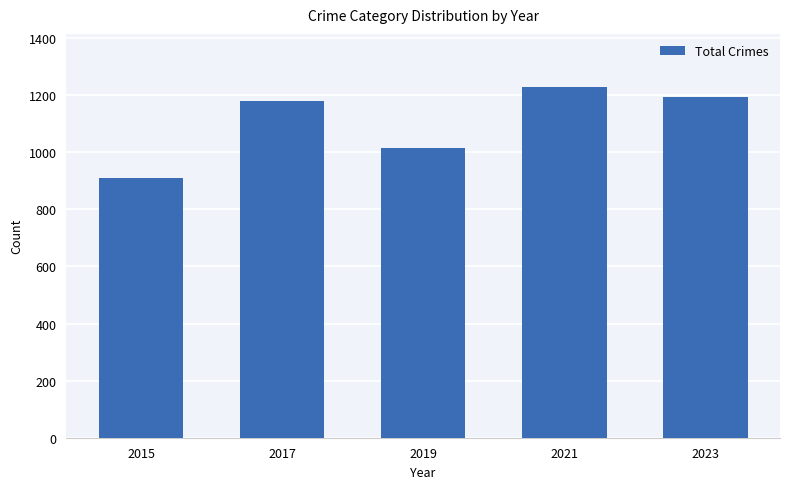

What is the value of the 1st bar from the left?

908